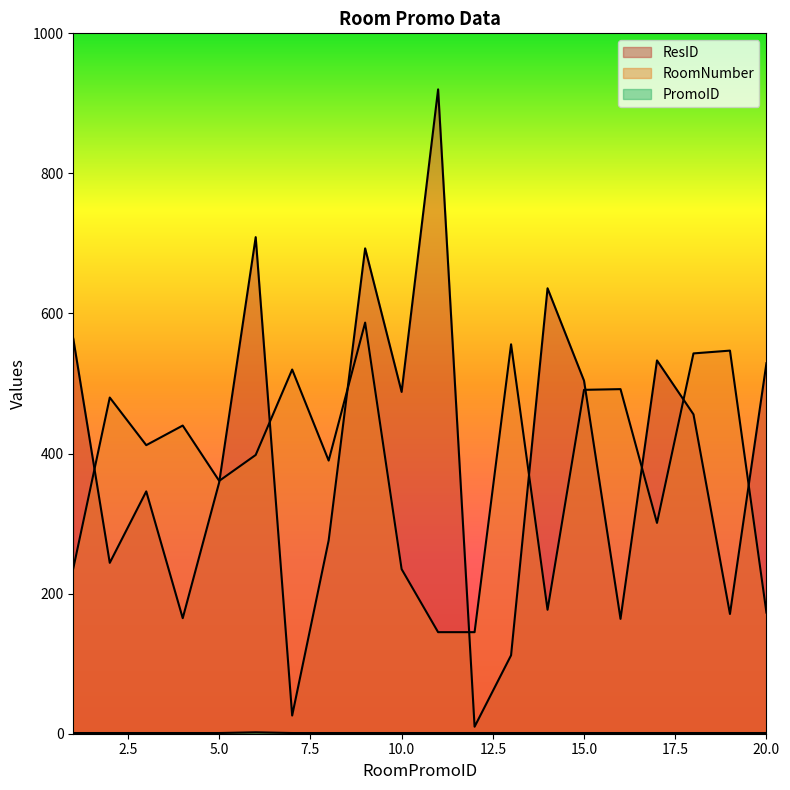

At which label does RoomNumber first exceed 412?

2